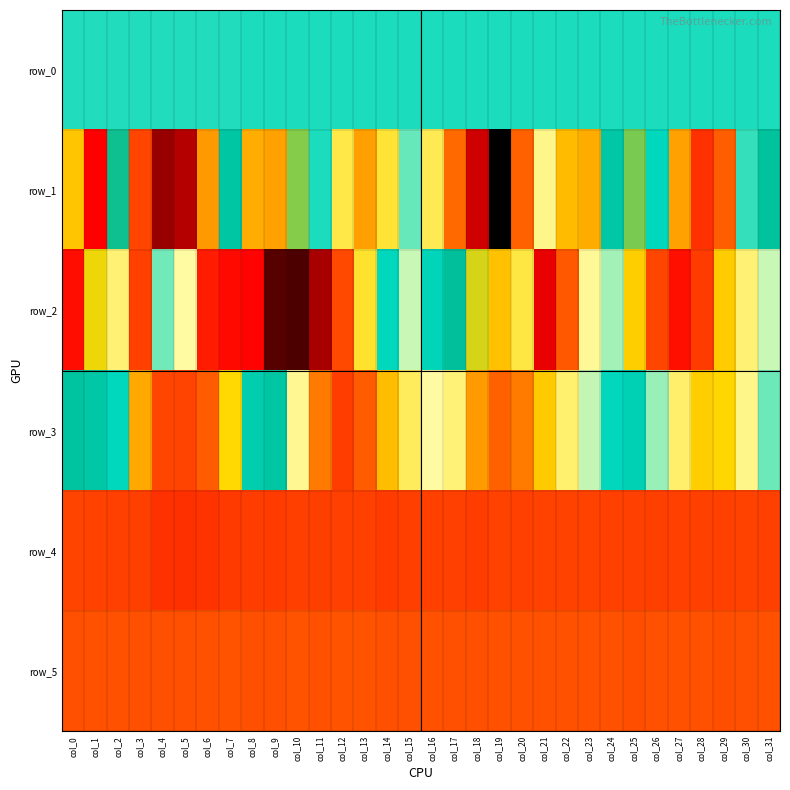

Which has a higher value, col_17 or col_7?

col_17